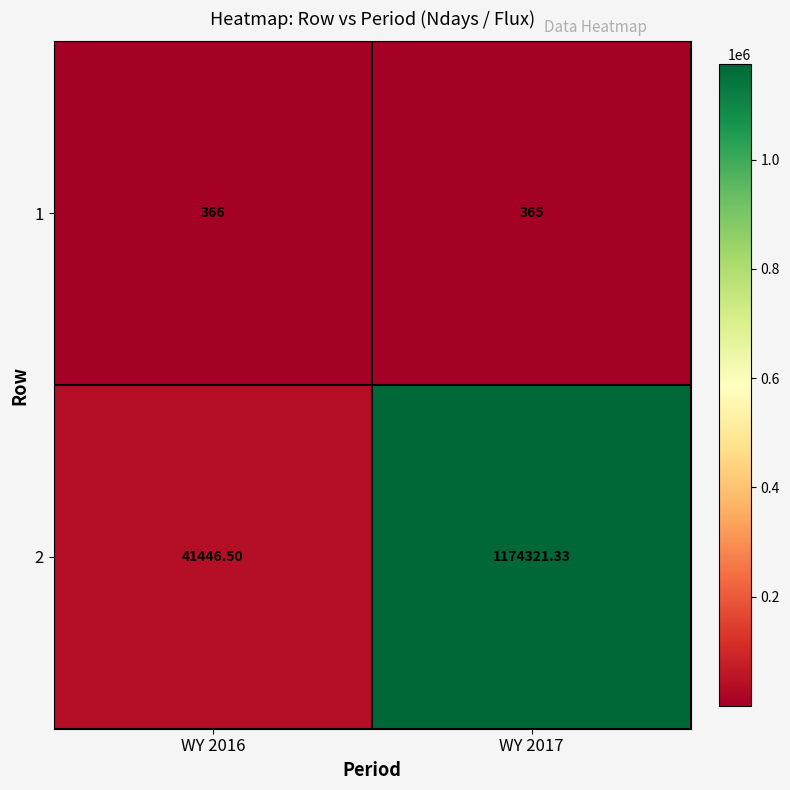

What is the smallest value displayed?

365.0